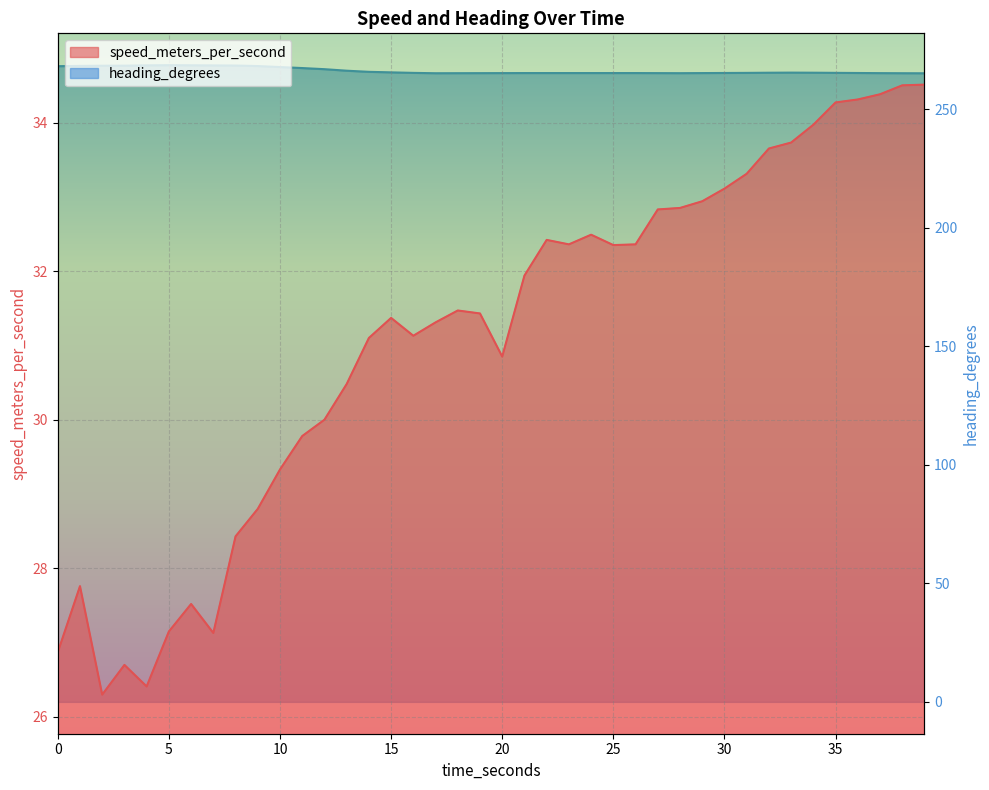

How many data points does each series have?

40